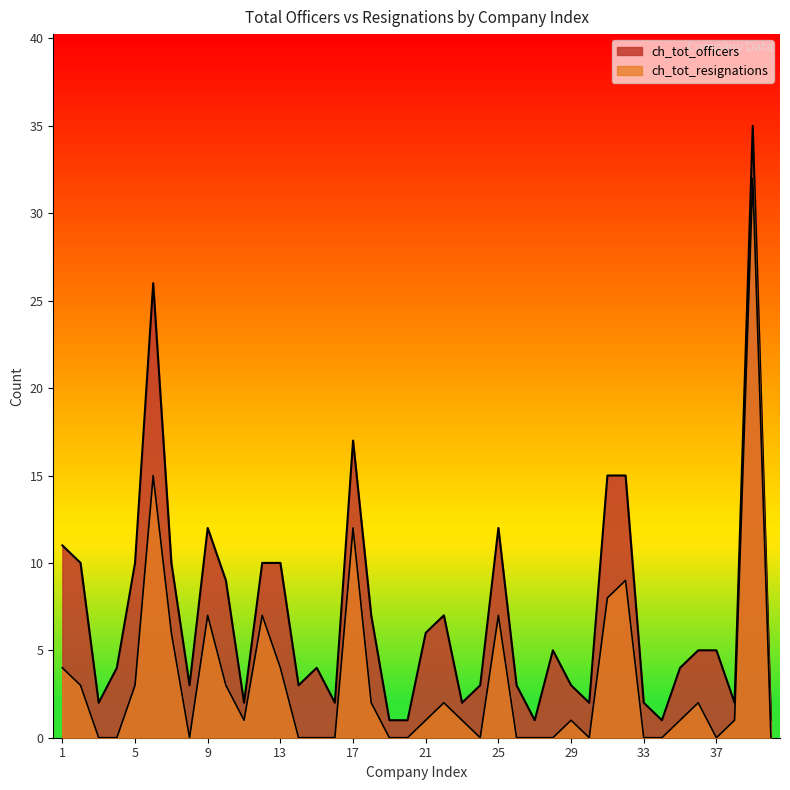

Reading right to left, transcribe all the data shown in this chart.

ch_tot_officers: 1	35	2	5	5	4	1	2	15	15	2	3	5	1	3	12	3	2	7	6	1	1	7	17	2	4	3	10	10	2	9	12	3	10	26	10	4	2	10	11
ch_tot_resignations: 0	32	1	0	2	1	0	0	9	8	0	1	0	0	0	7	0	1	2	1	0	0	2	12	0	0	0	4	7	1	3	7	0	6	15	3	0	0	3	4